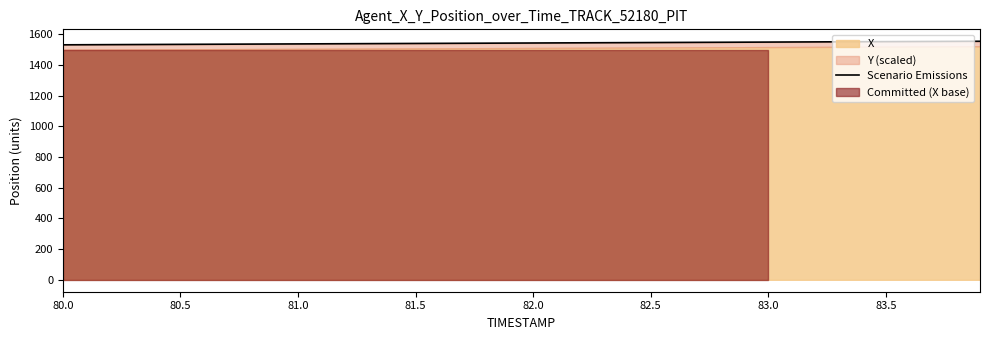

What is the sum of all values?

61723.7